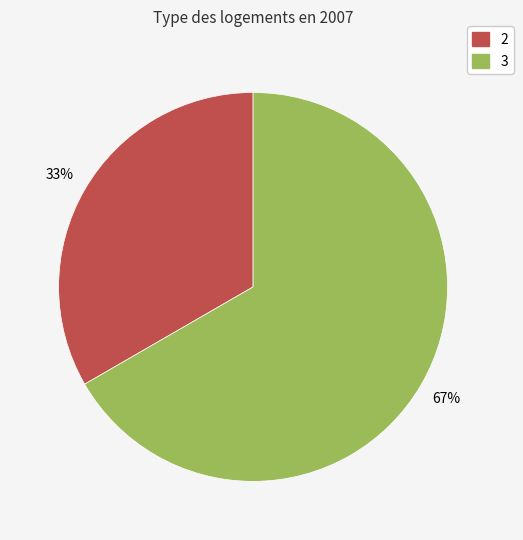

To the nearest percent, what is the average slice percentage?

50%